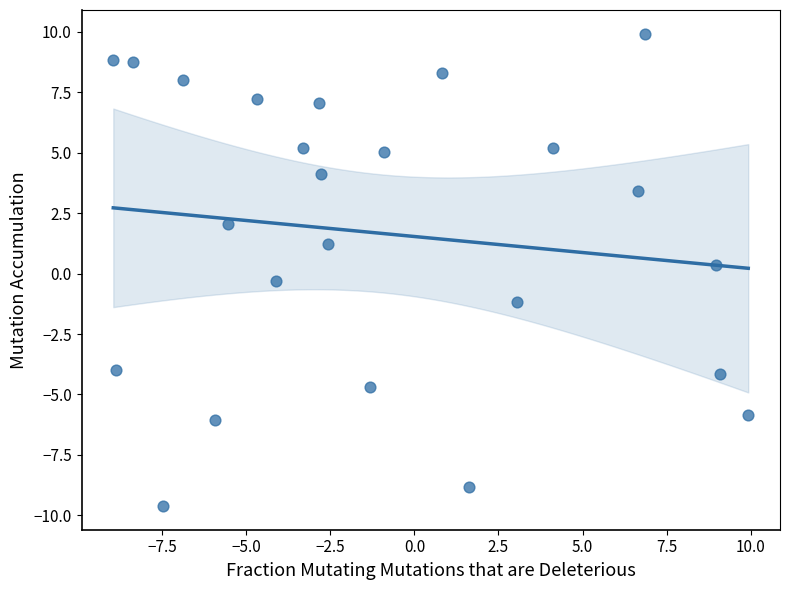

What is the range of X values (max minus min)?

18.9